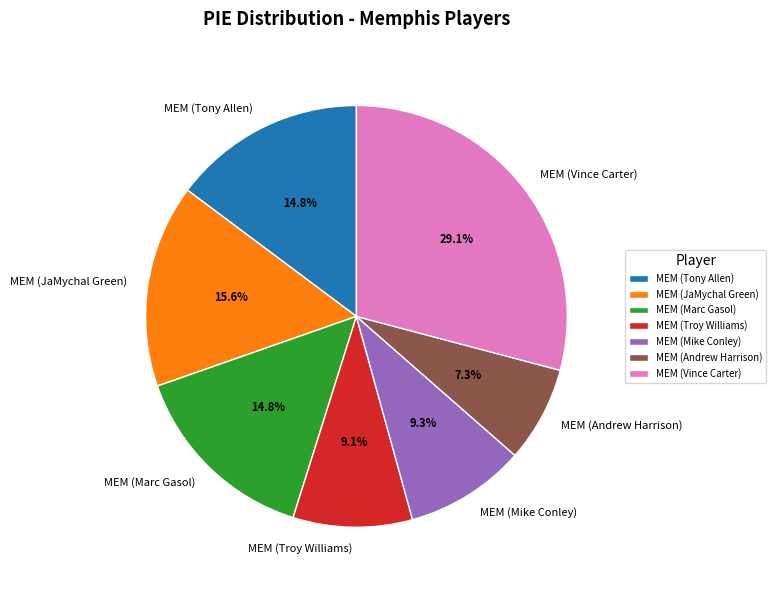

True or false: MEM (Mike Conley) accounts for 9% of the total.

True